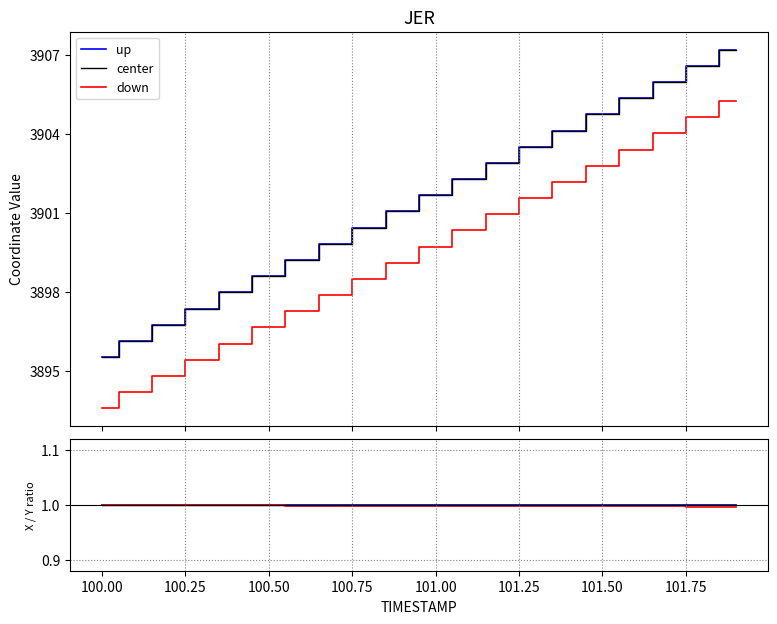

How many categories are shown in the chart?

20